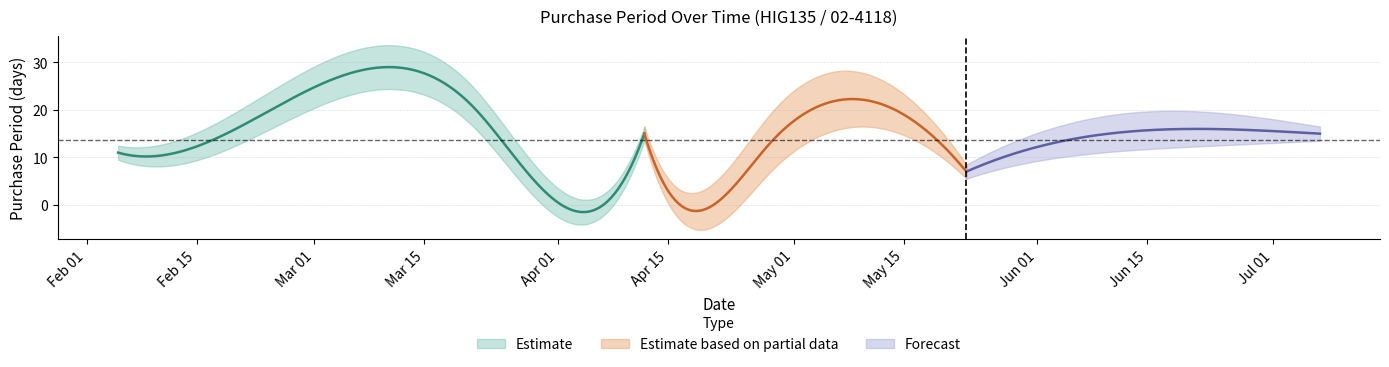

What is the sum of all values?

164